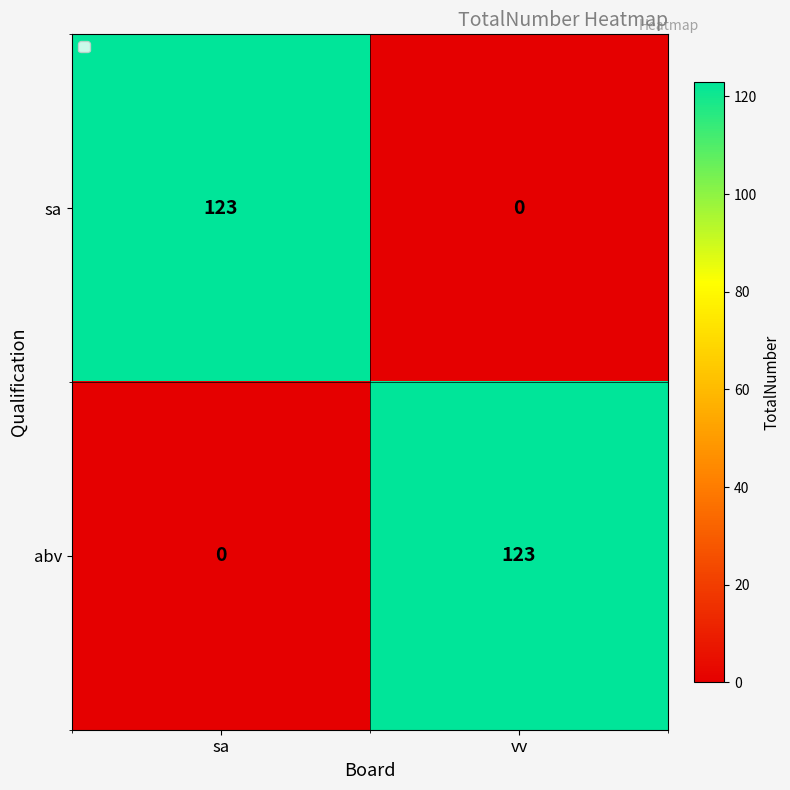

How many distinct data groups are displayed?

2